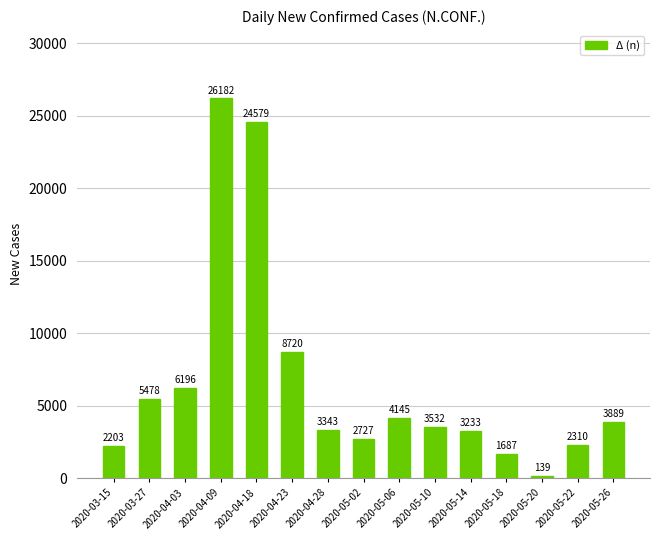

What is the minimum value shown in the chart?

139